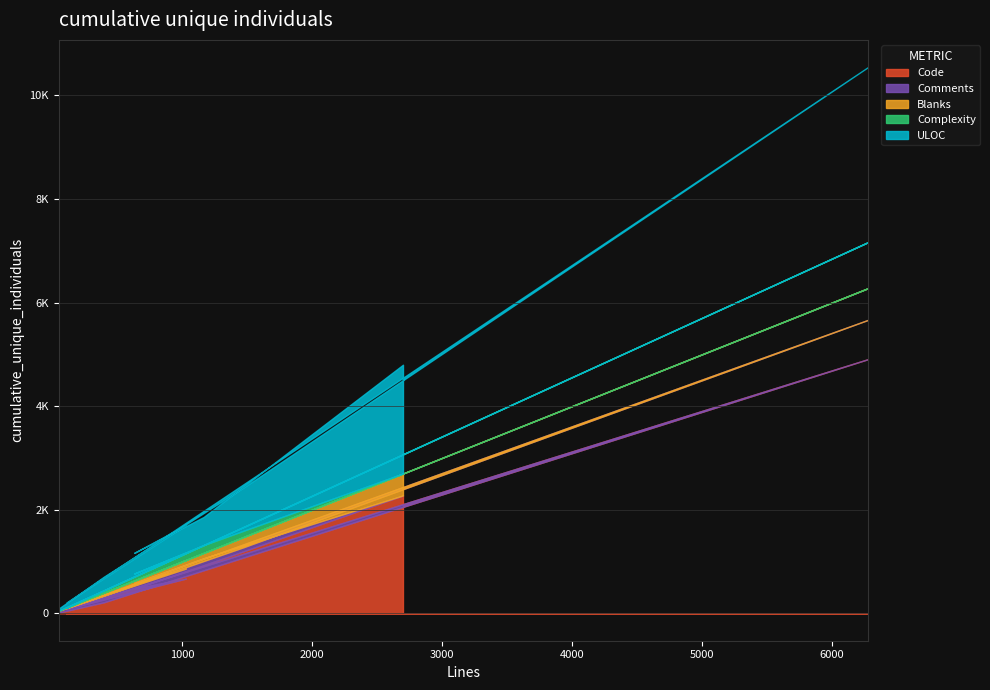

What are all the series names shown in the legend?

Code, Comments, Blanks, Complexity, ULOC